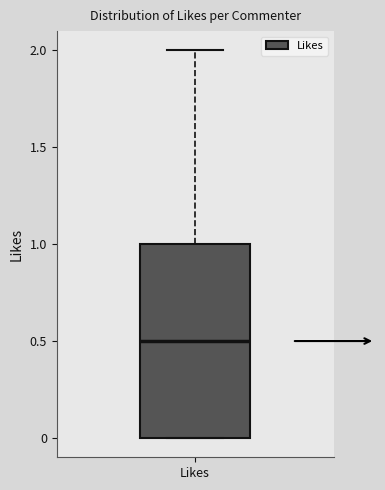

Where does the median line of the box for Likes sit on the y-axis? The values are not printed on the chart, so give them approximately, as read against the axis.

0.5